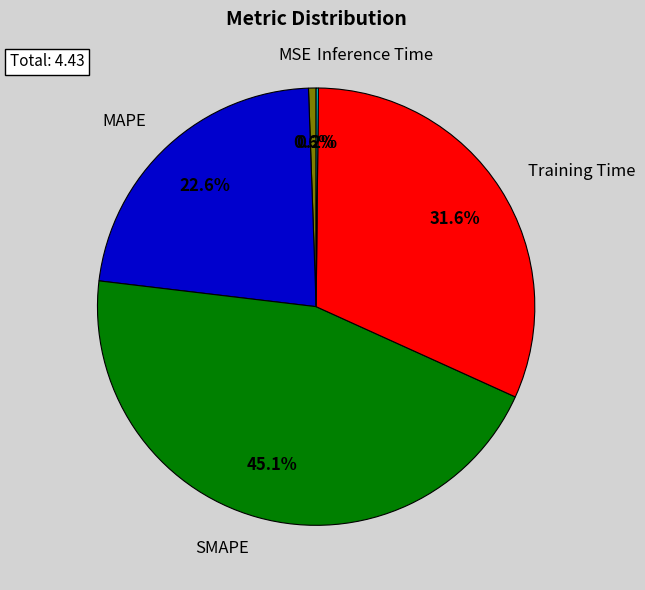

How much of the chart is everything except MAPE?

77.4%